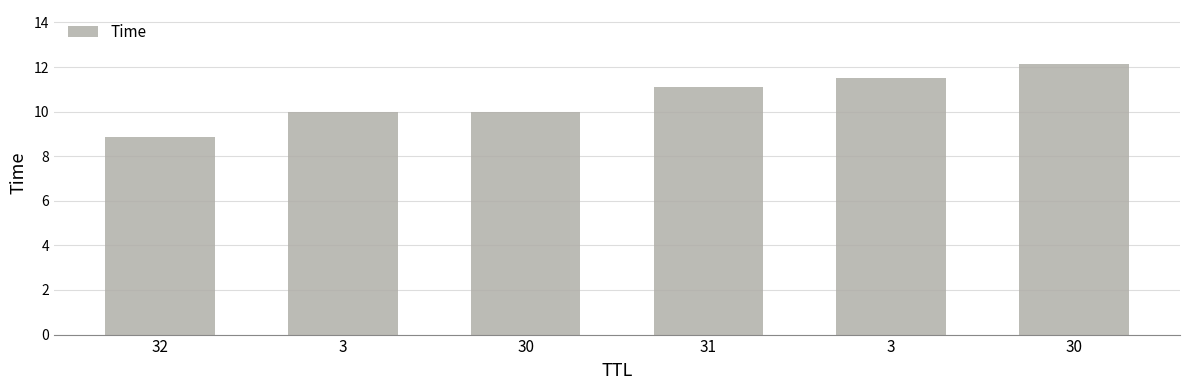

What is the greatest value displayed?

12.1